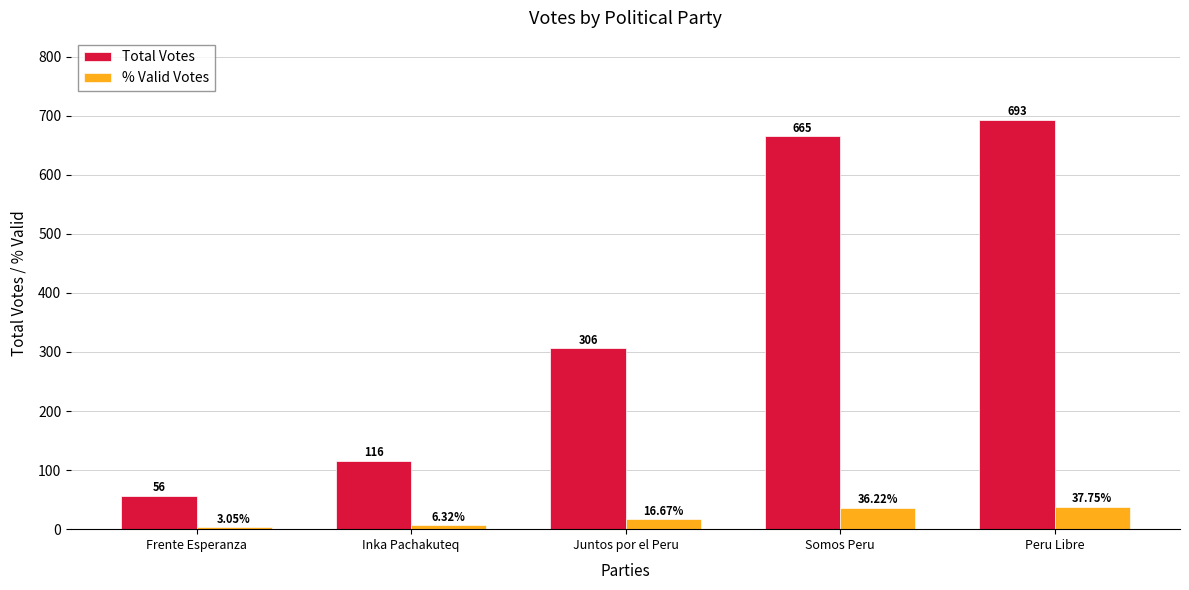

How many values in the Total Votes series are below 306?

2